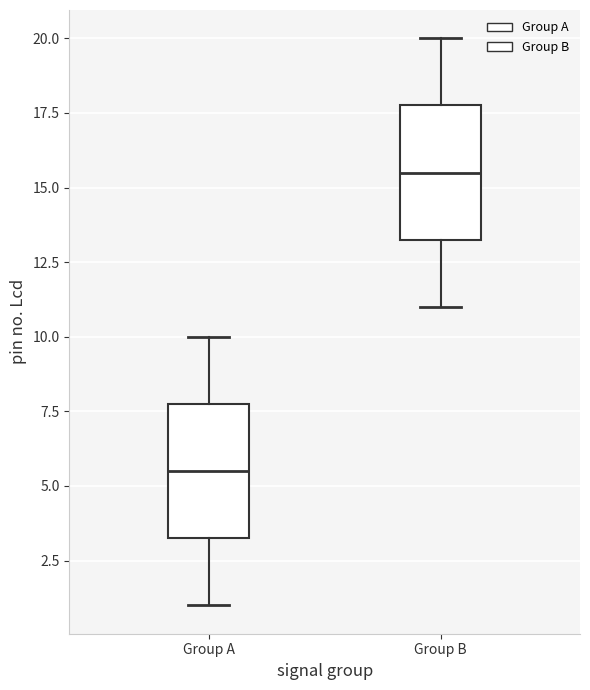

Reading left to right, read every box against the y-axis: the position of its median line, the range the box covers, and the ends of its whiskers. The values are not printed on the chart, so give them approximately, as read against the axis.

Group A: median 5.5, box 3.5 to 8.0, whiskers 1.0 to 10.0
Group B: median 15.5, box 13.5 to 18.0, whiskers 11.0 to 20.0